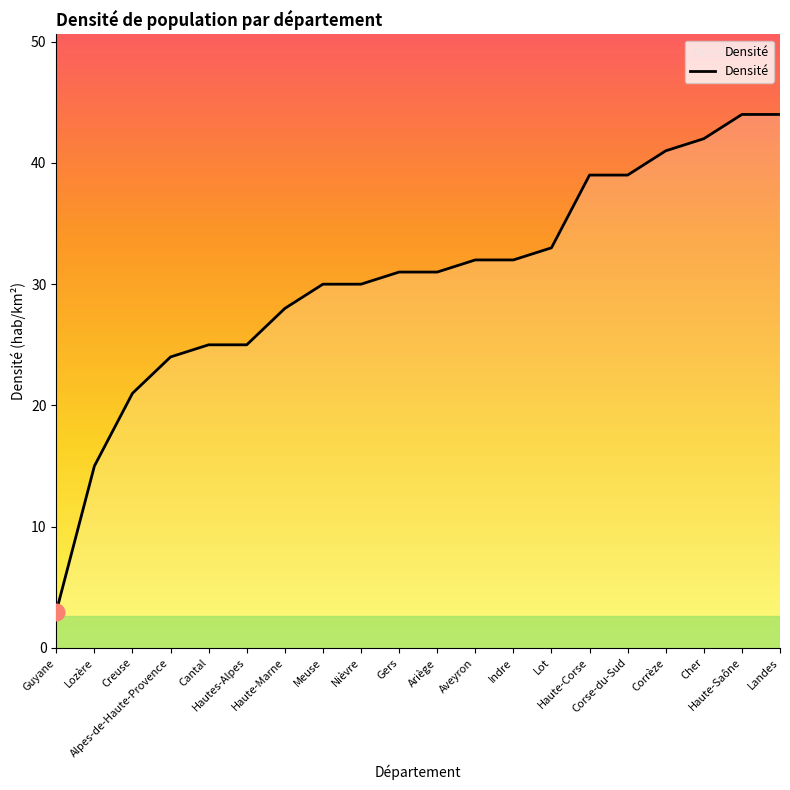

Reading right to left, list all the values displayed in this chart.

Landes=44	Haute-Saône=44	Cher=42	Corrèze=41	Corse-du-Sud=39	Haute-Corse=39	Lot=33	Indre=32	Aveyron=32	Ariège=31	Gers=31	Nièvre=30	Meuse=30	Haute-Marne=28	Hautes-Alpes=25	Cantal=25	Alpes-de-Haute-Provence=24	Creuse=21	Lozère=15	Guyane=3